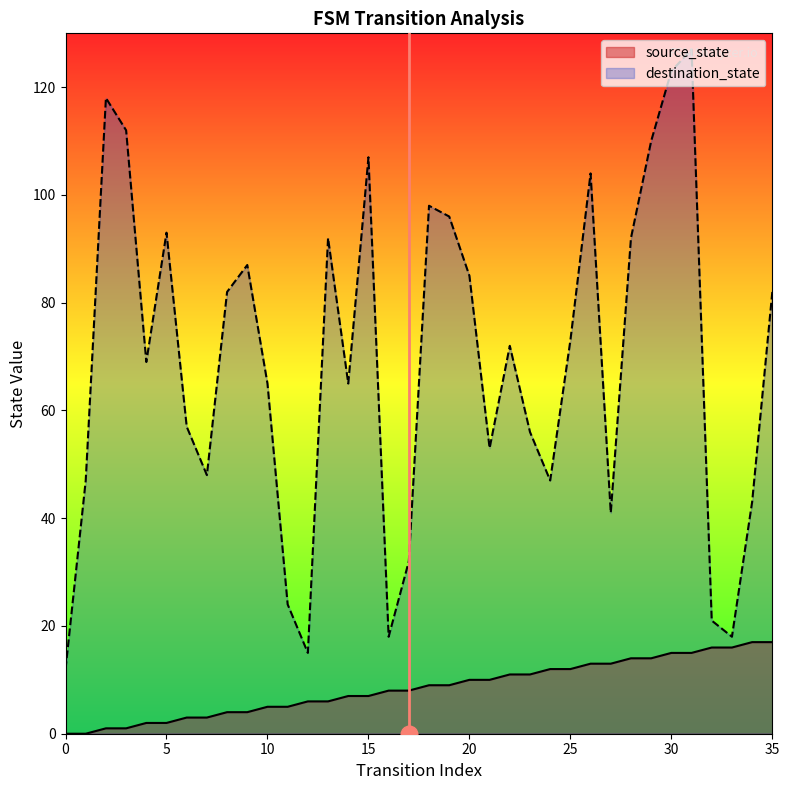

Which series changed the most between 9 and 20?

source_state